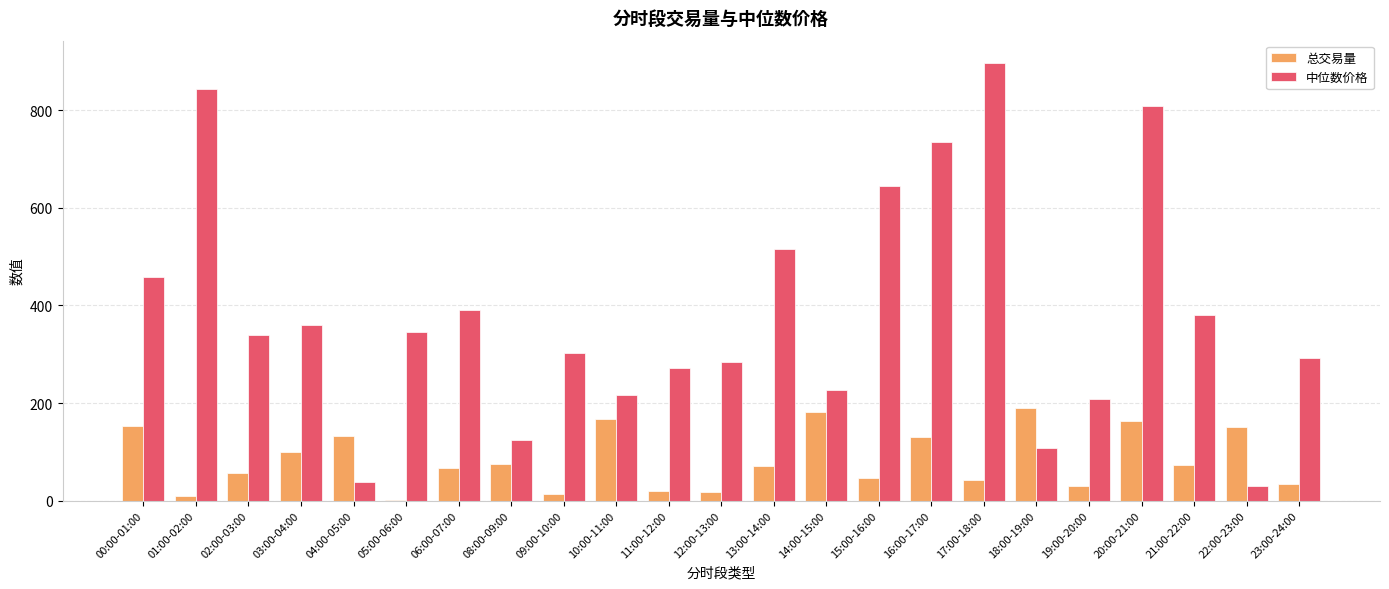

At which category does the chart reach its peak across all series?

17:00-18:00